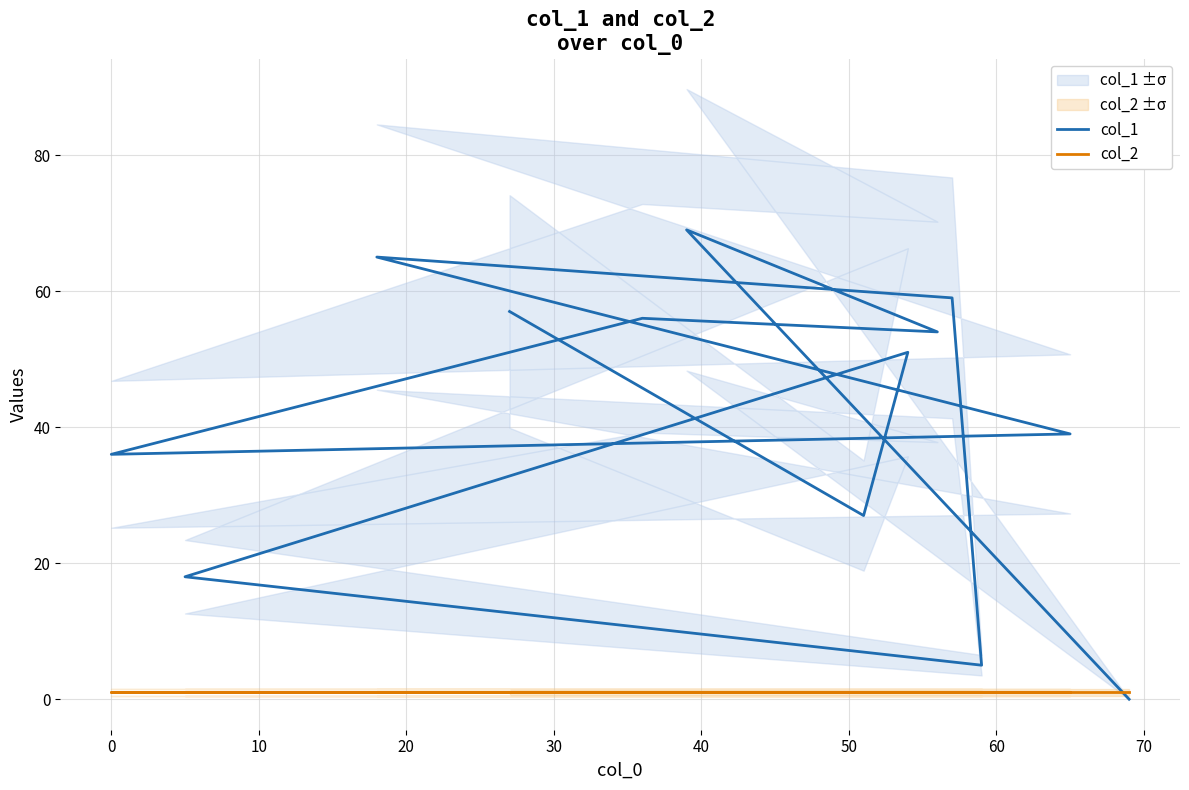

After their last crossing, which series has the higher values: col_1 or col_2?

col_2